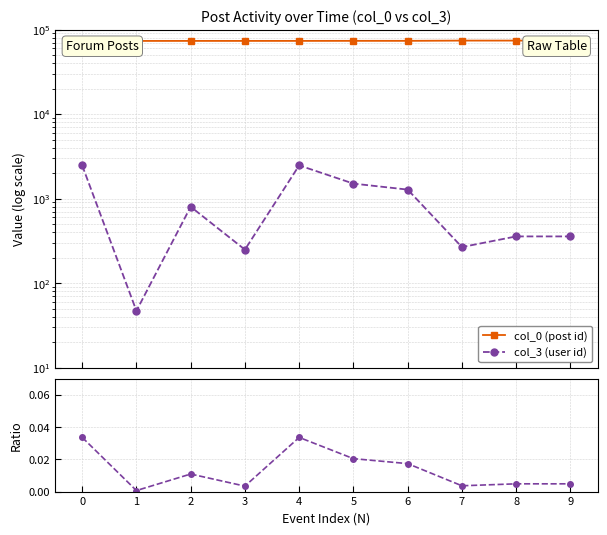

At how many categories does at least one series exceed 67175?

10